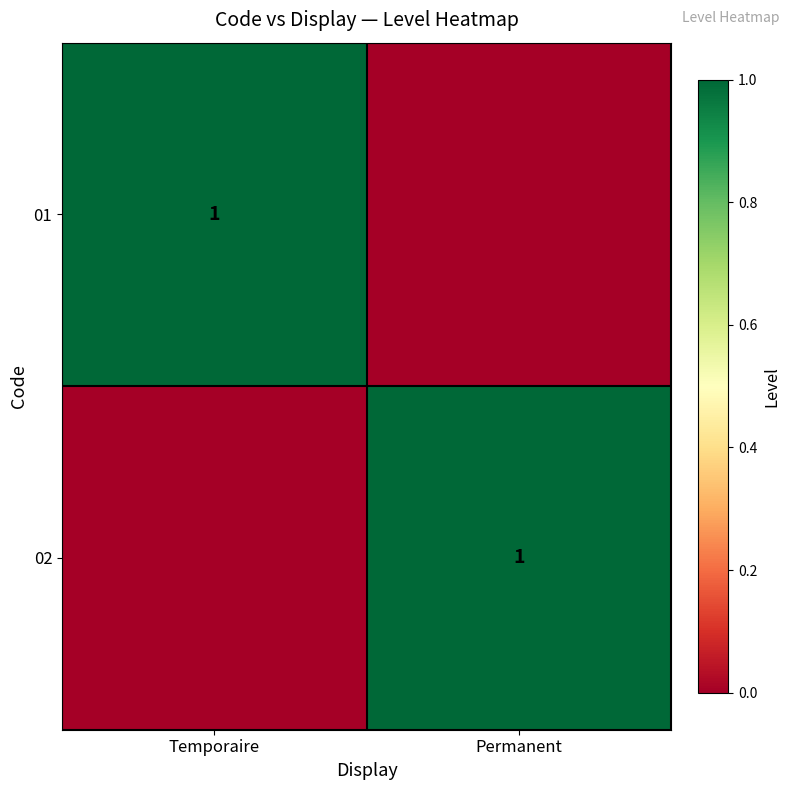

At which category is the sum across all series the highest?

Temporaire